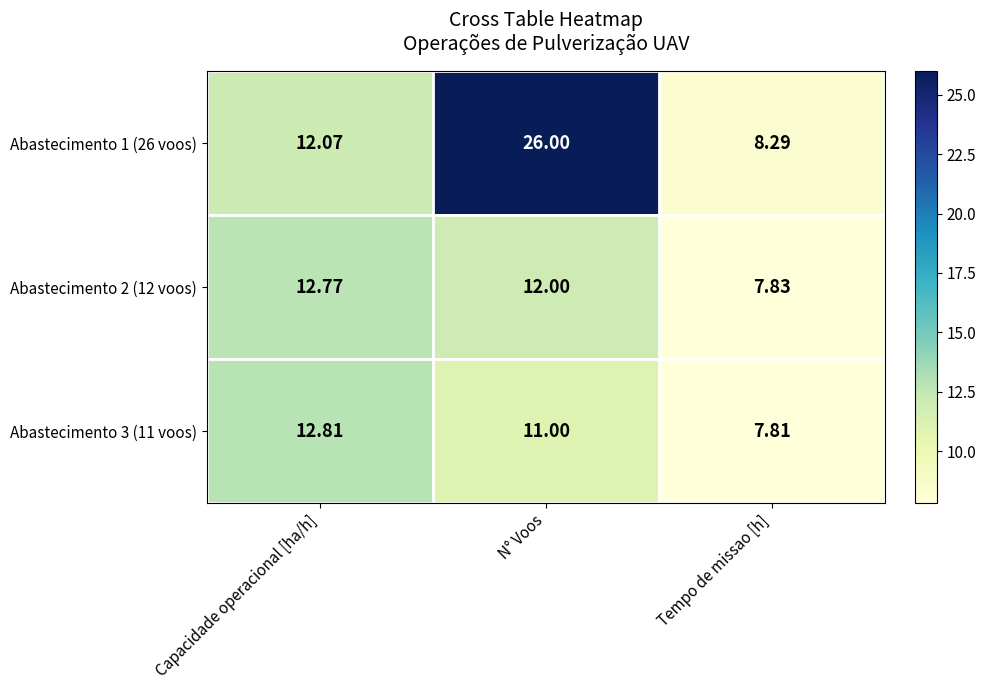

Which category has the highest value in the Abastecimento 2 (12 voos) series?

Capacidade operacional [ha/h]